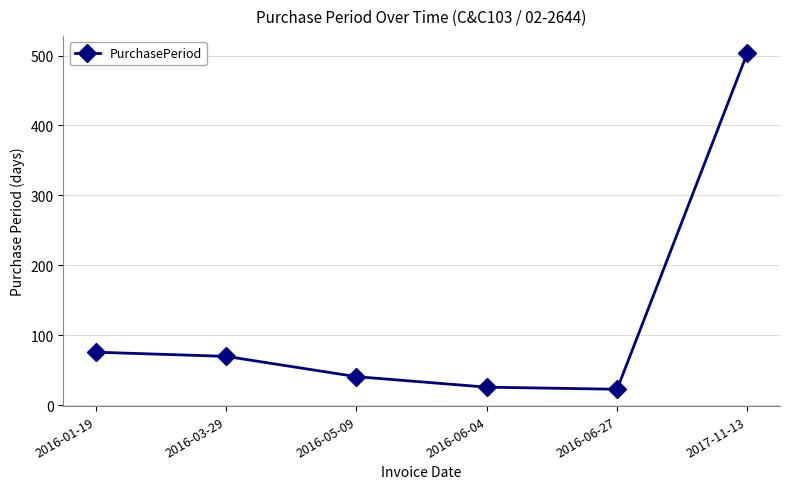

What is the sum of the values at 2016-01-19 and 2017-11-13?

580